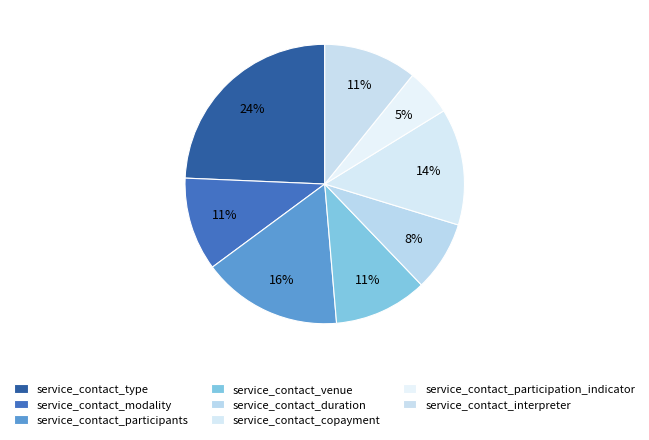

True or false: service_contact_modality accounts for 25% of the total.

False